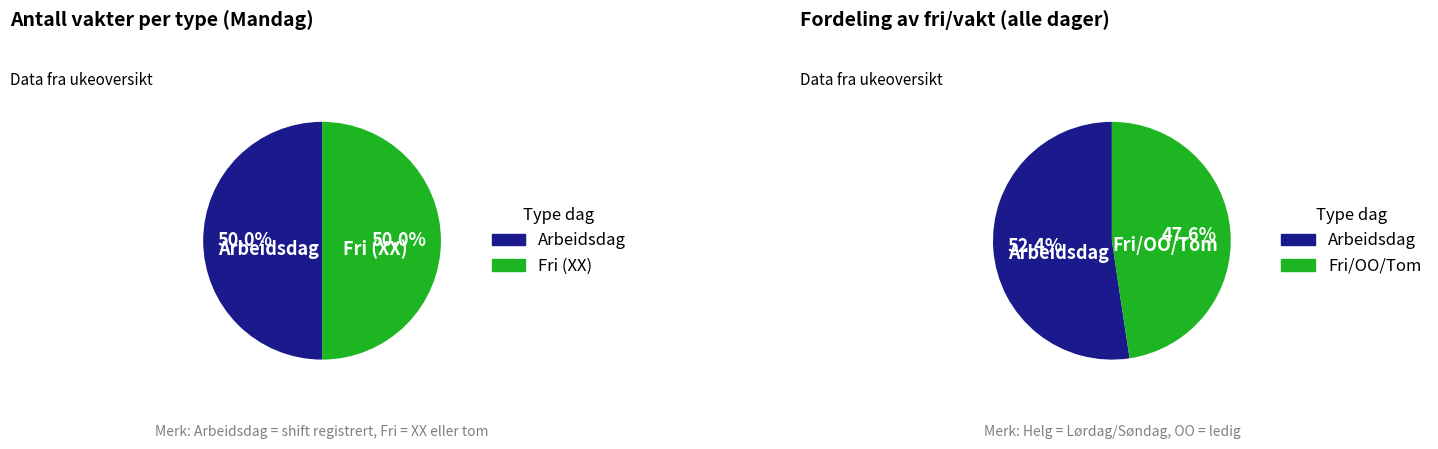

Count the number of slices in the pie.

2